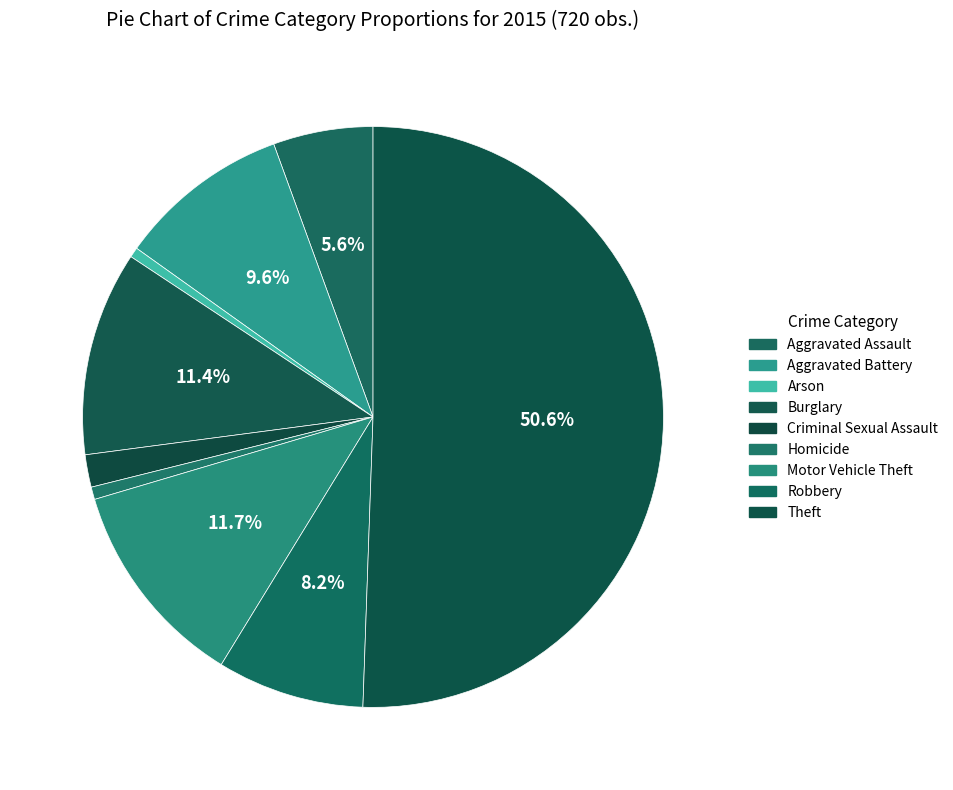

To the nearest percent, what is the combined percentage of Criminal Sexual Assault and Theft?

52%